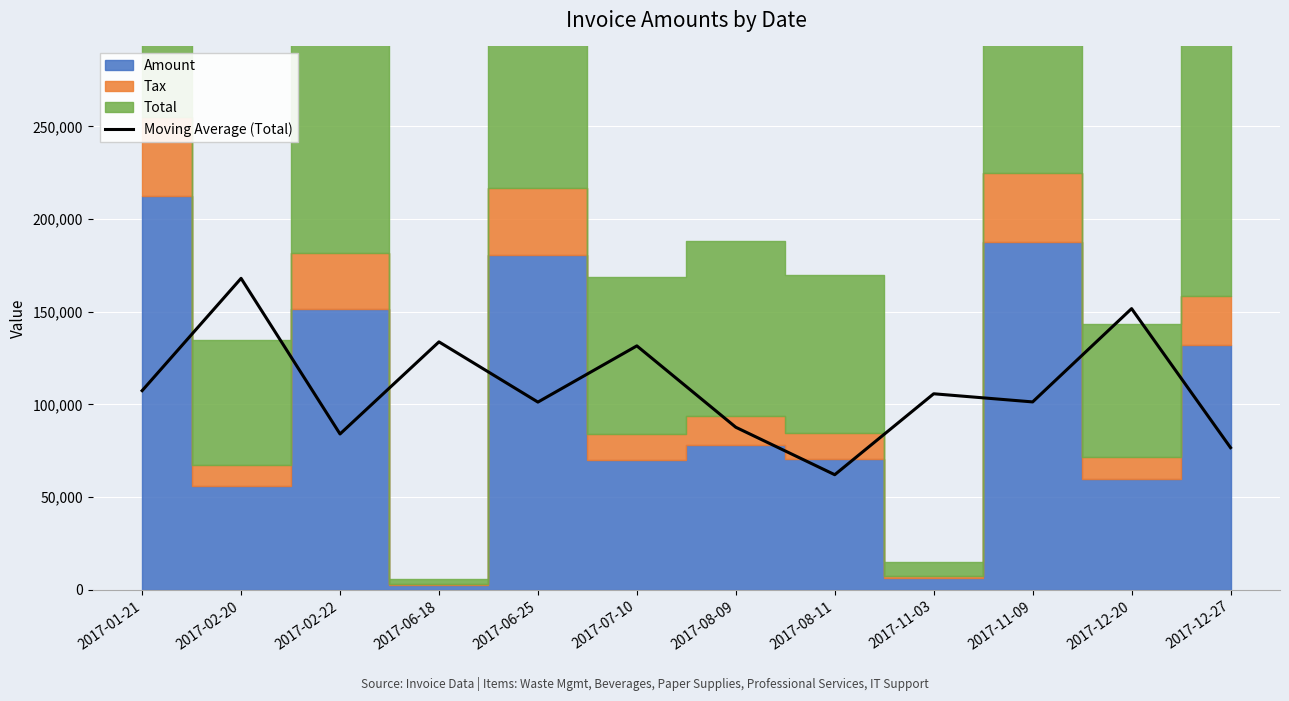

Is it true that the value at 2017-06-25 is 101281.6?

True